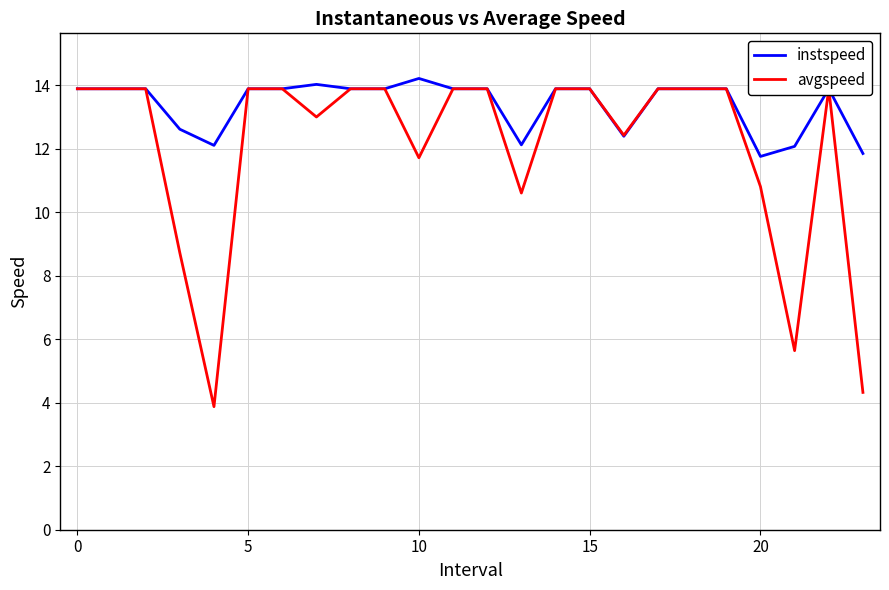

What is the label of the 23rd point from the left?

22